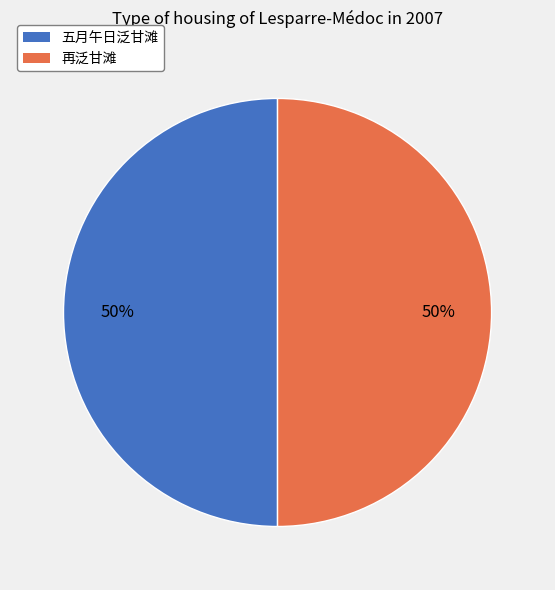

To the nearest percent, what portion does 五月午日泛甘滩 represent?

50%